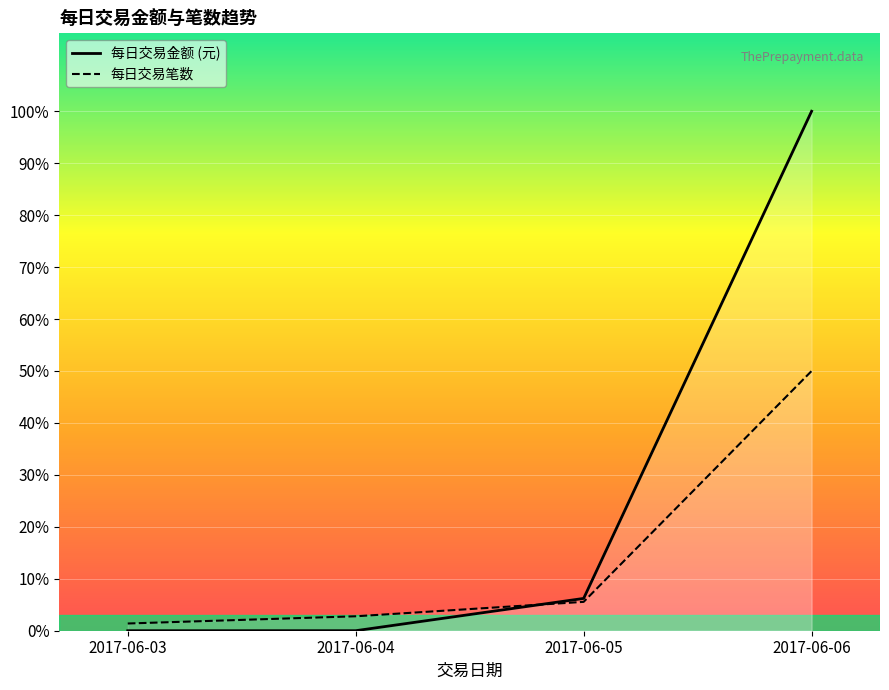

How many data points does each series have?

4